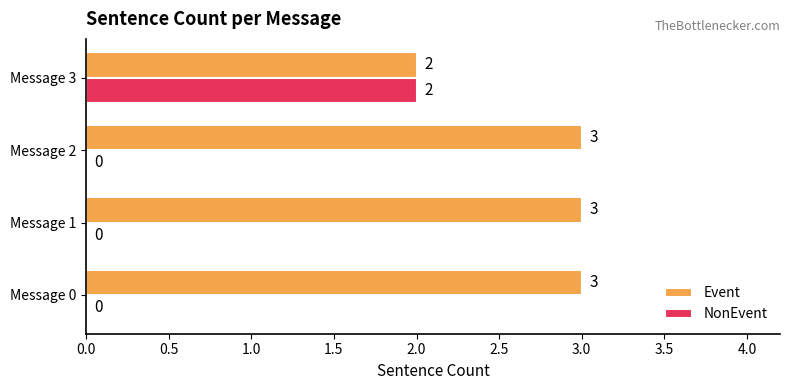

Is the value of NonEvent at Message 2 greater than the value of Event at Message 1?

No